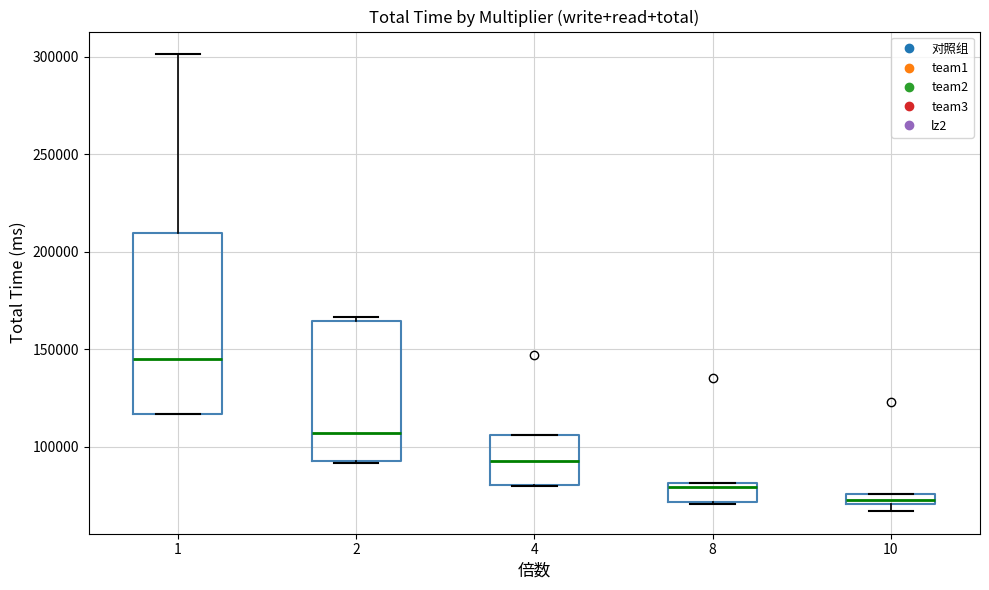

Which box's median line is the highest?

1